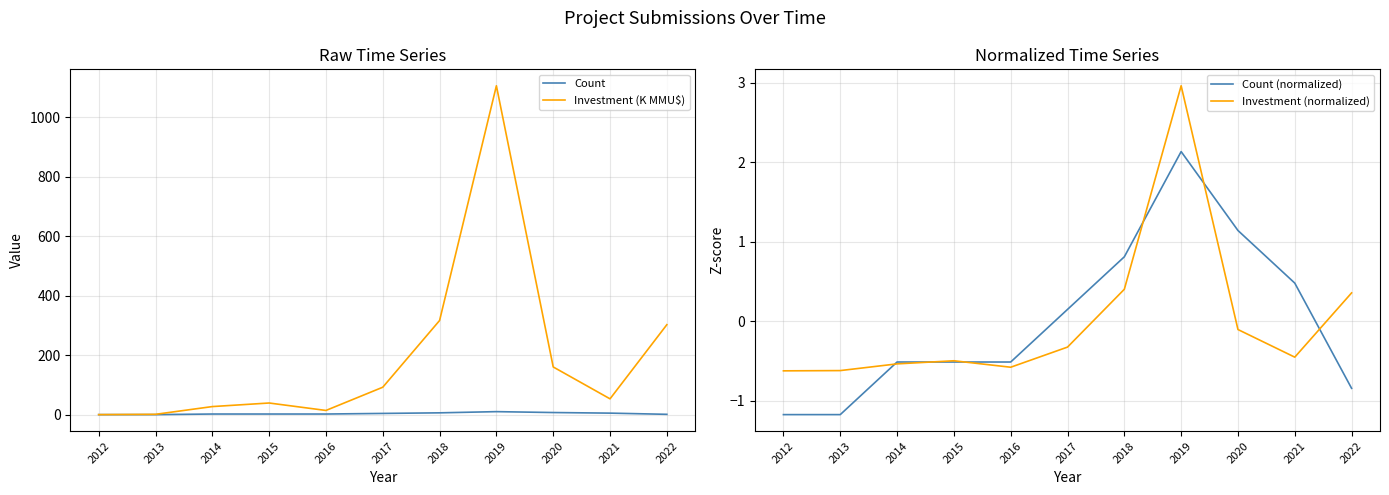

At which label is Investment (normalized) closest to 1?

2018